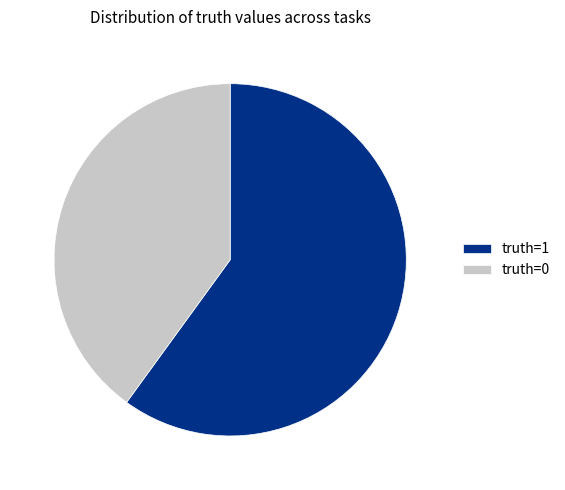

Do truth=0 and truth=1 together represent more than half of the pie?

Yes